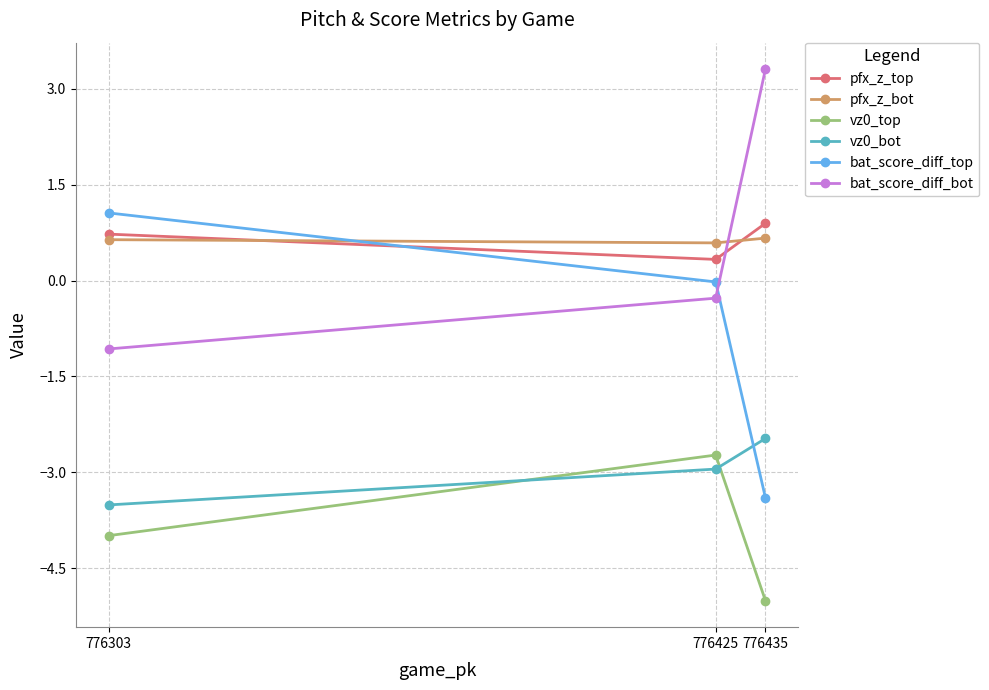

What is the minimum value shown in the chart?

-5.0